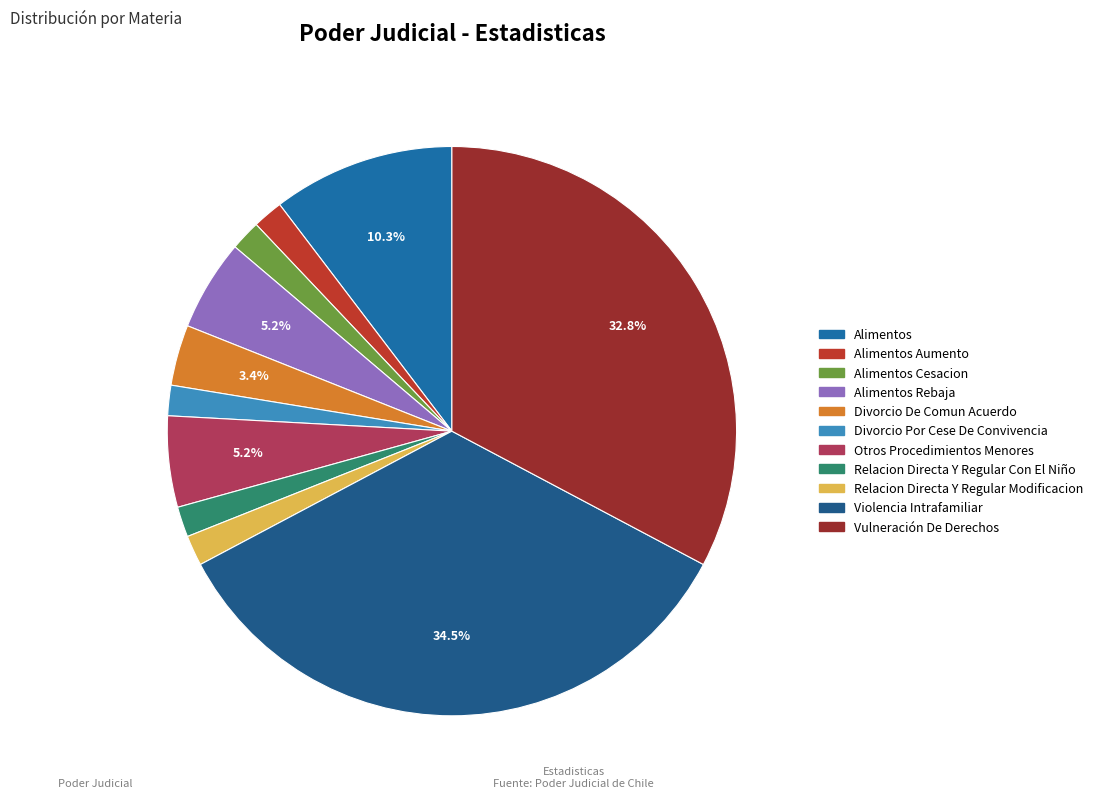

To the nearest percent, what portion does Alimentos represent?

10%